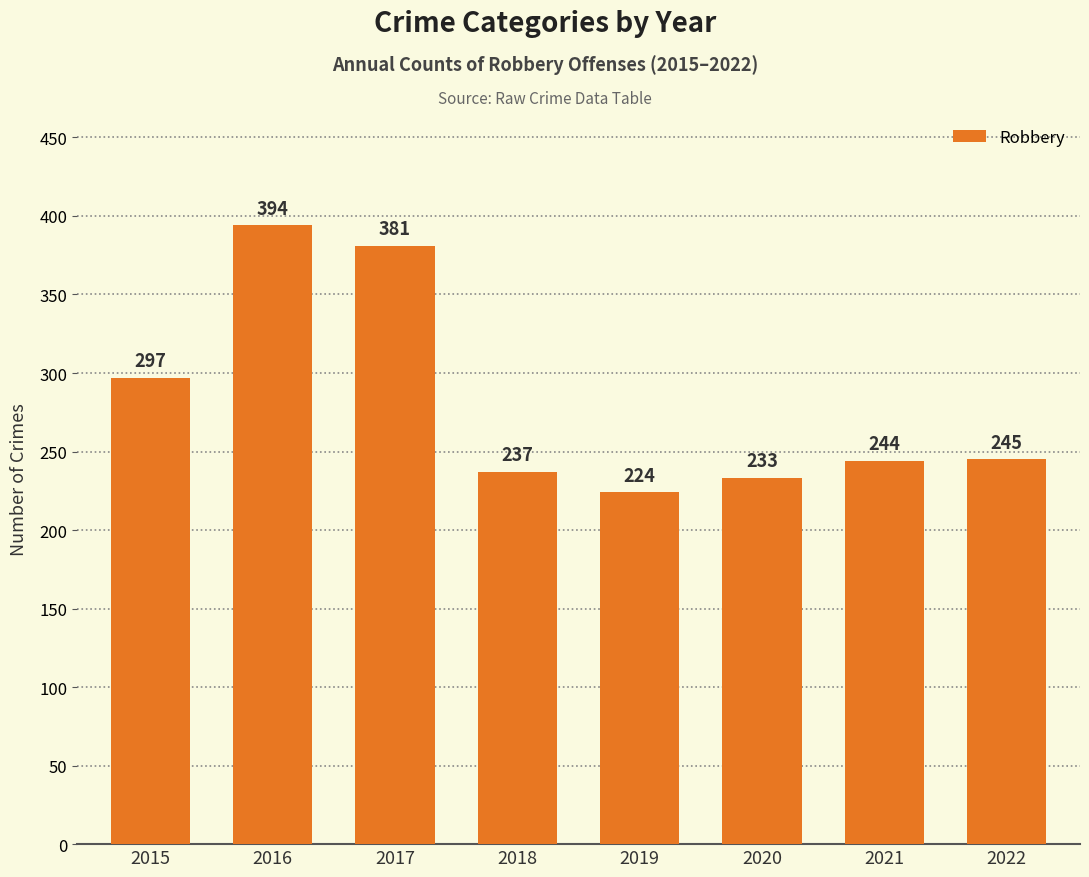

Which has a higher value, 2018 or 2022?

2022